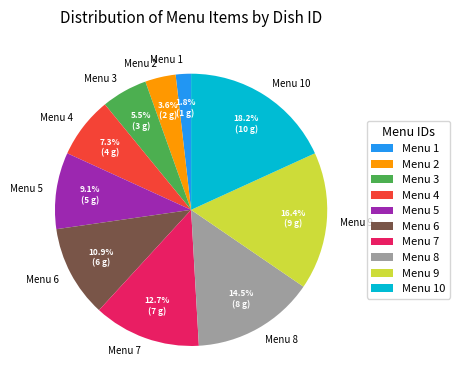

Is it true that Menu 4 is 21% of the pie?

False